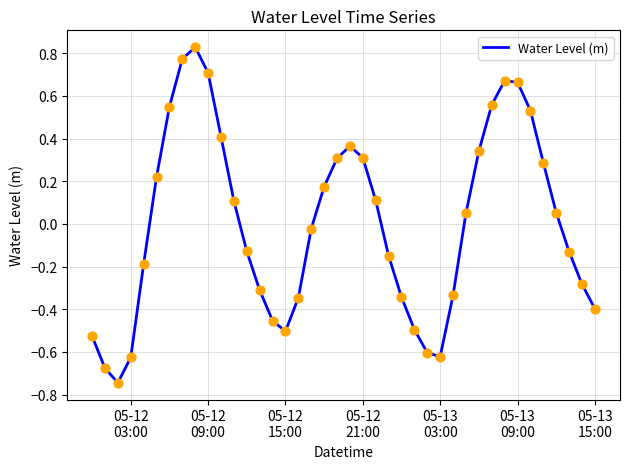

What is the difference between the maximum and minimum values?

1.6